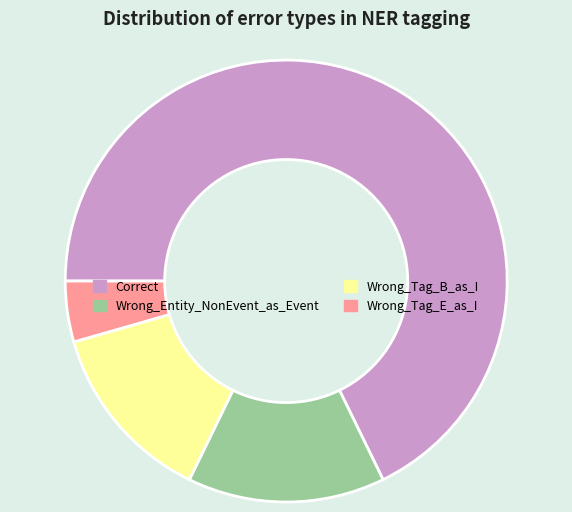

Rank the categories by value from lowest to highest.

Wrong_Tag_E_as_I, Wrong_Tag_B_as_I, Wrong_Entity_NonEvent_as_Event, Correct